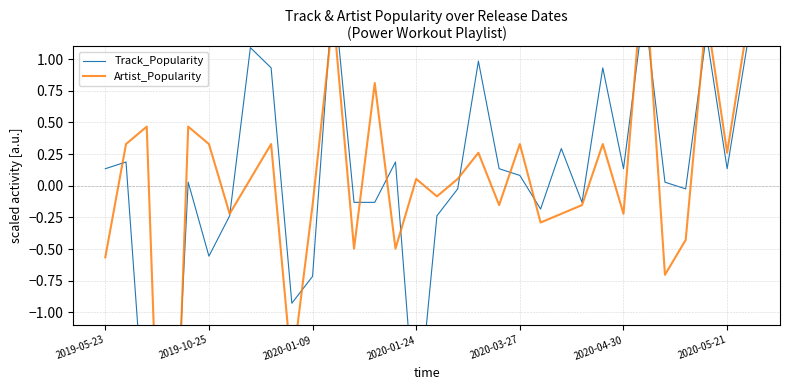

At which category does the chart reach its minimum across all series?

2020-01-24